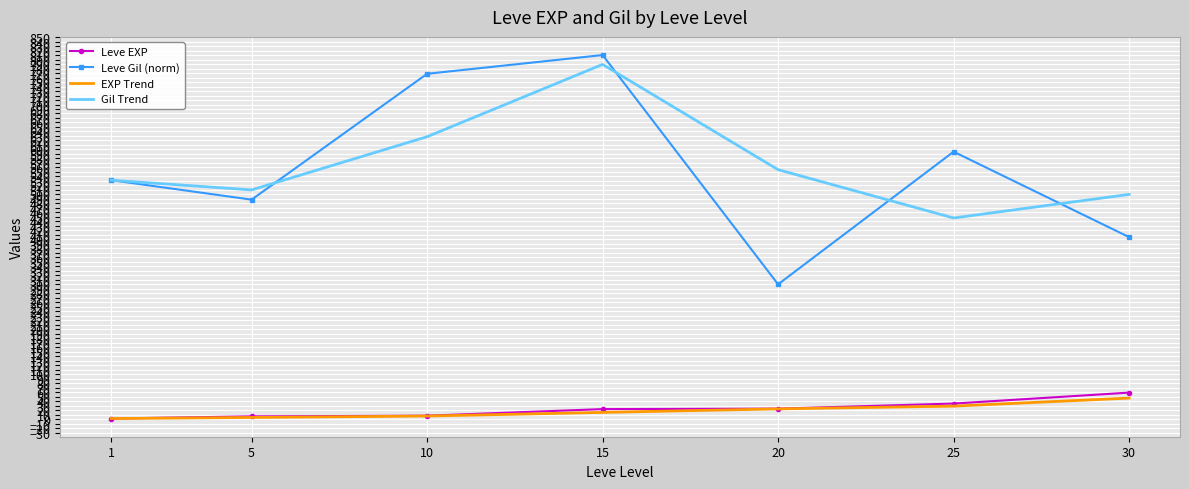

Which series has the widest spread of values?

Leve Gil (norm)